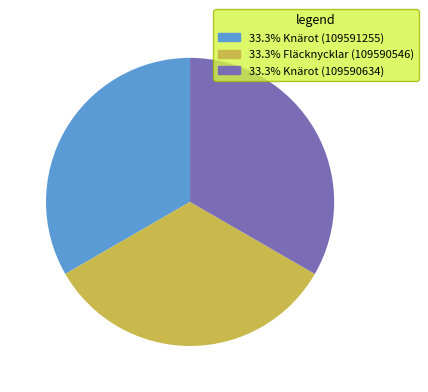

How many segments does this pie chart have?

3